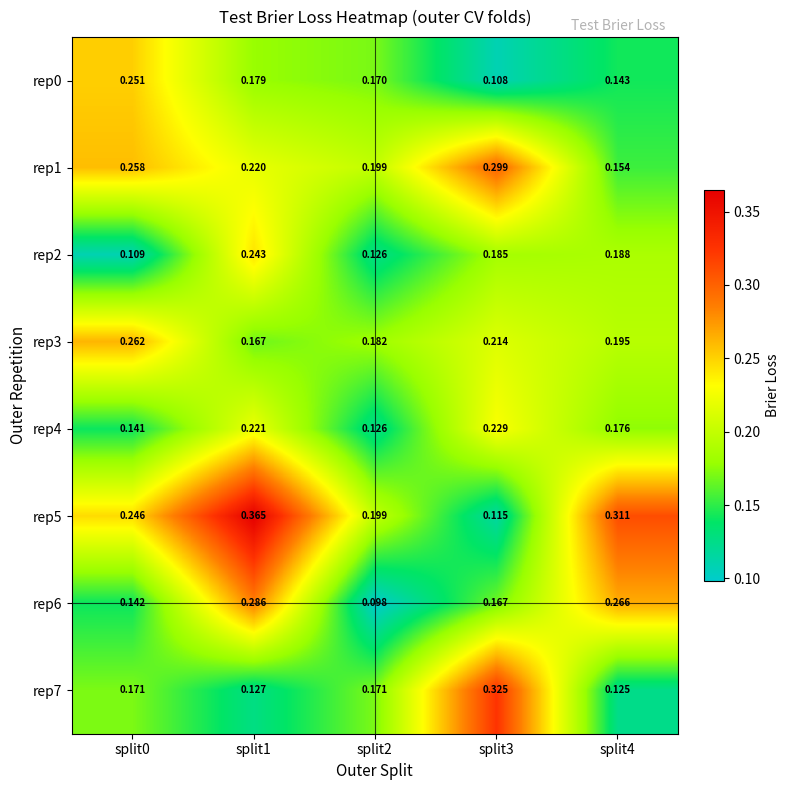

Is the value of rep7 at split1 greater than the value of rep3 at split3?

No